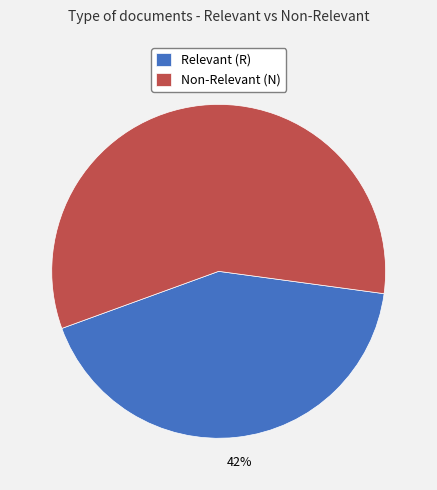

Is the sum of Non-Relevant (N) and Relevant (R) greater than half?

Yes